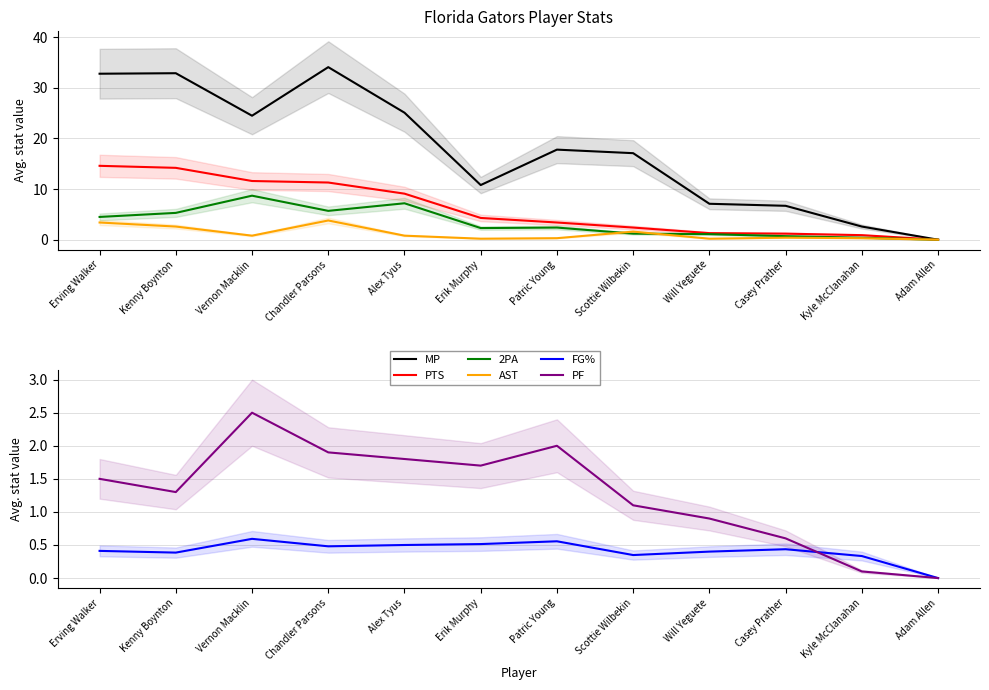

What is the difference between the maximum and minimum values in the PTS series?

14.6